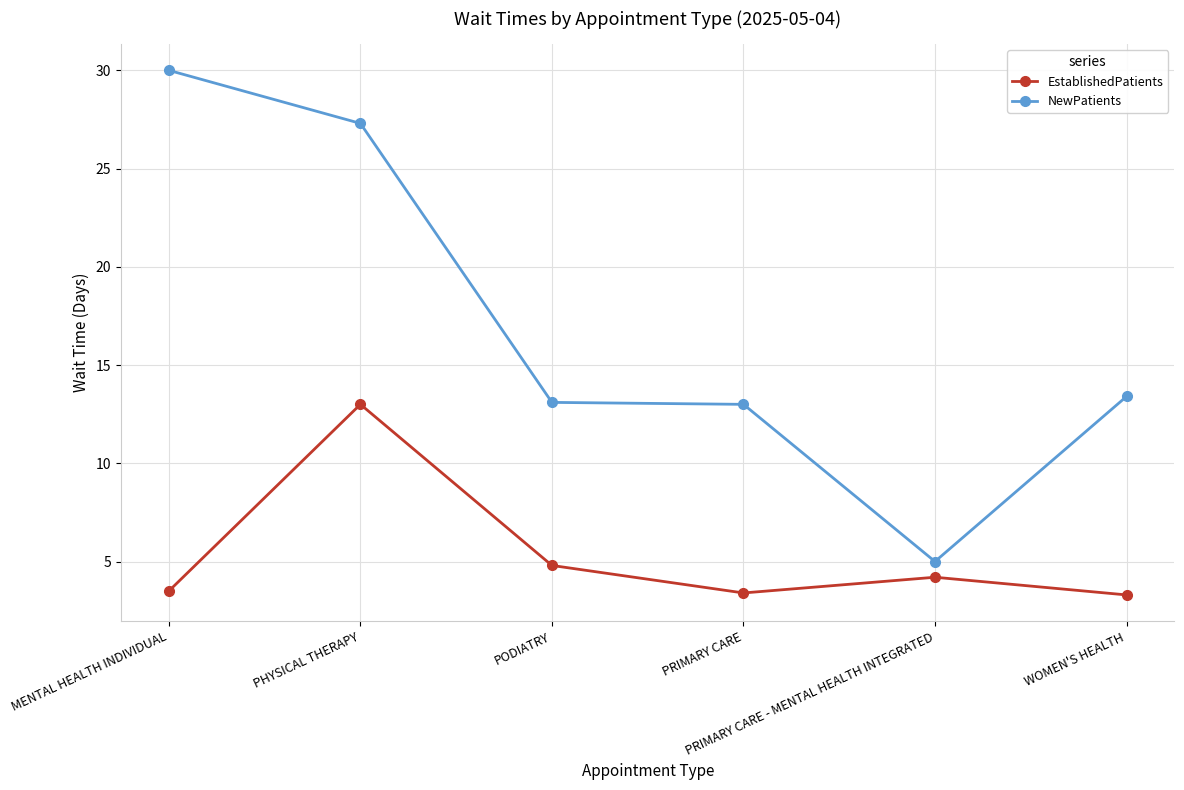

What is the highest value of the NewPatients series?

30.0